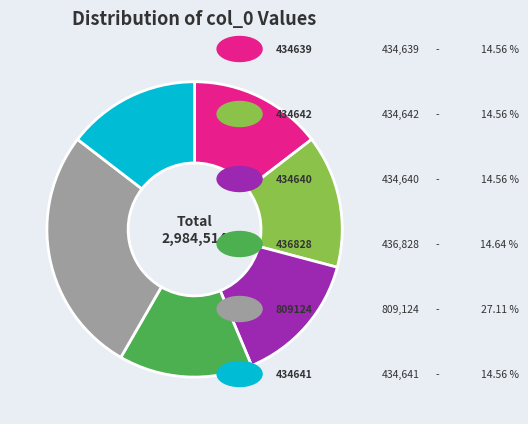

Is there a majority slice in this chart?

No